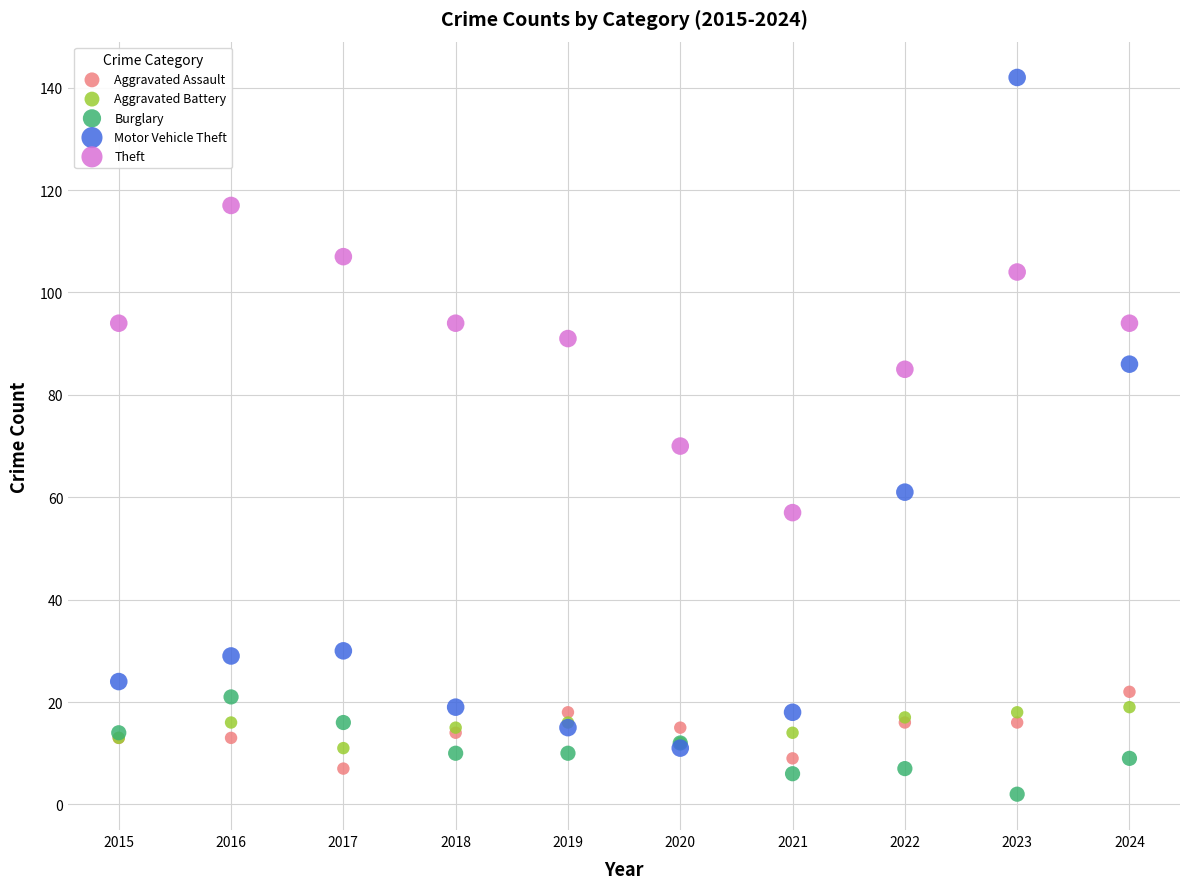

Which series has the largest Y range (max minus min)?

Motor Vehicle Theft